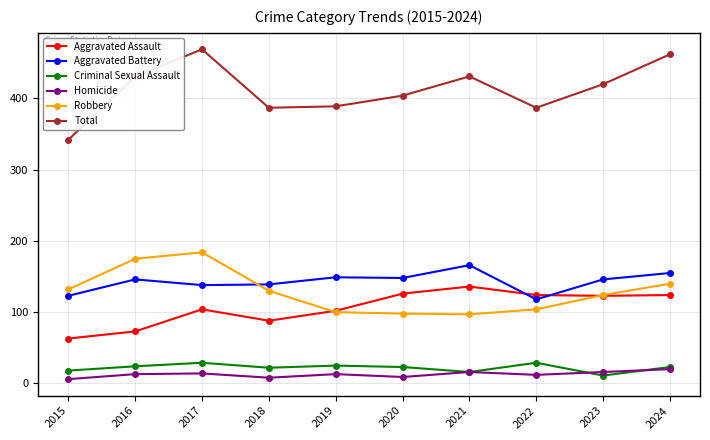

How many intersections are there between Robbery and Aggravated Assault?

2